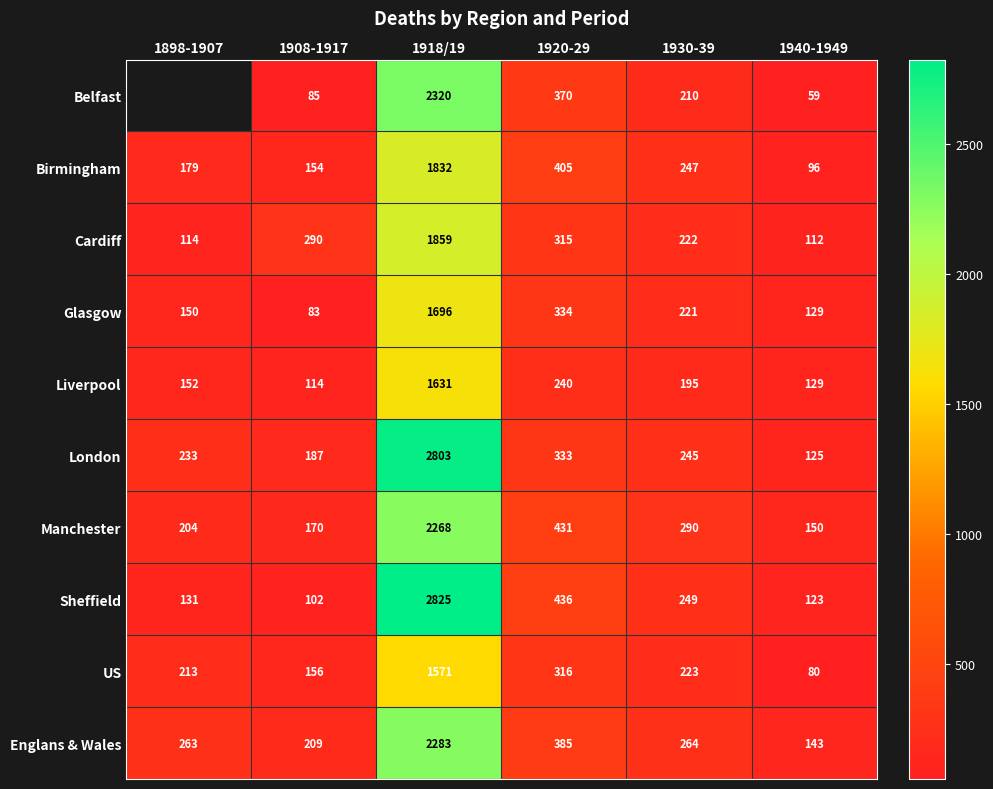

Which series changed the most between 1908-1917 and 1940-1949?

Cardiff